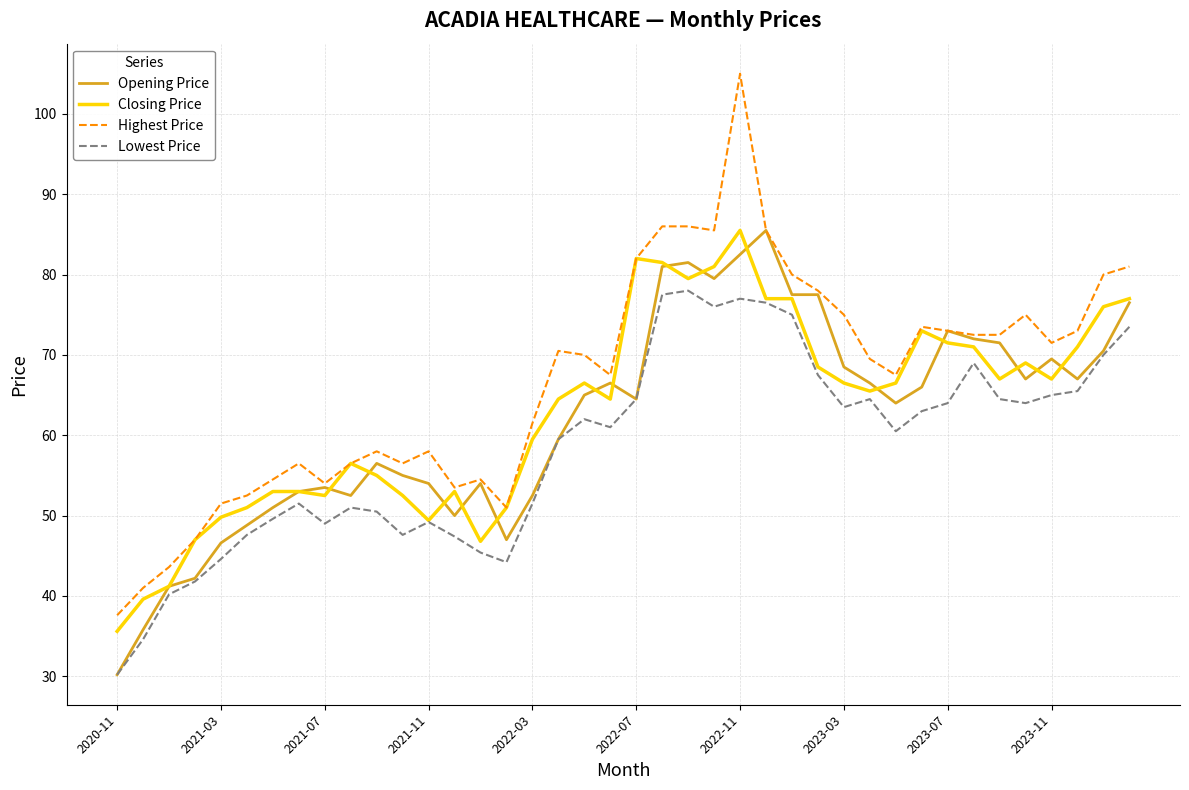

True or false: Lowest Price and Highest Price cross at least once.

False